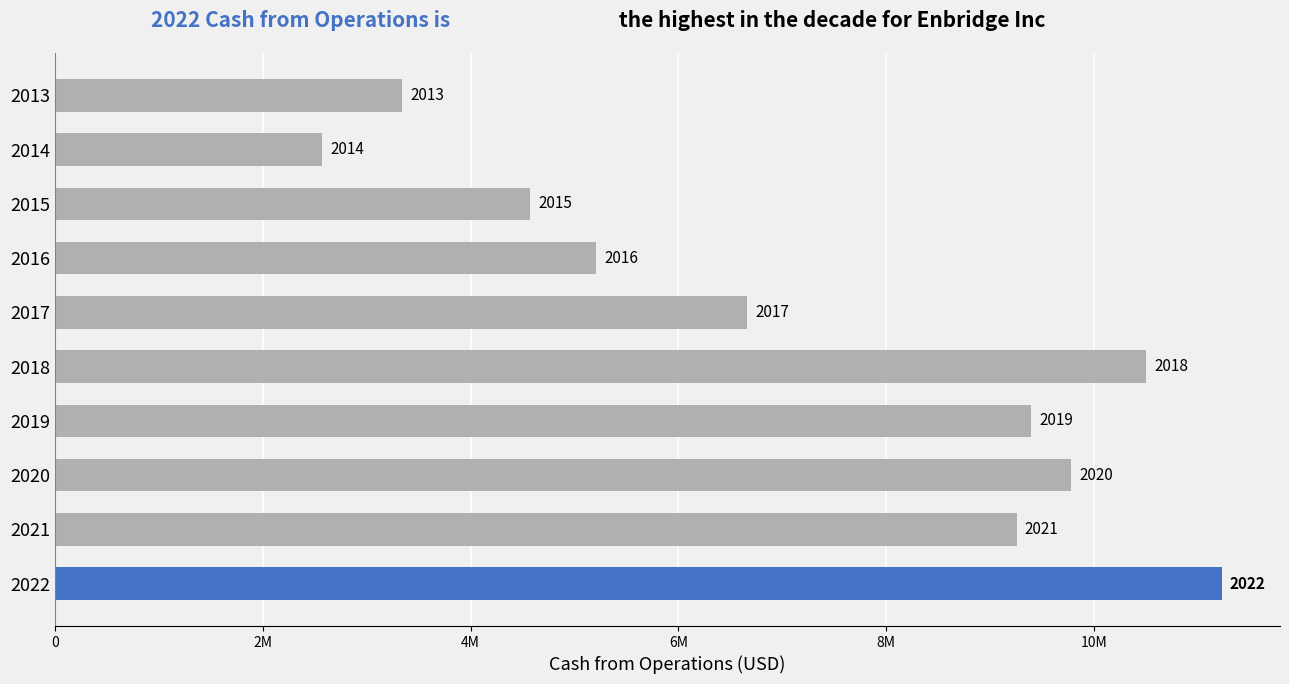

What is the difference between the maximum and minimum values?

8663000